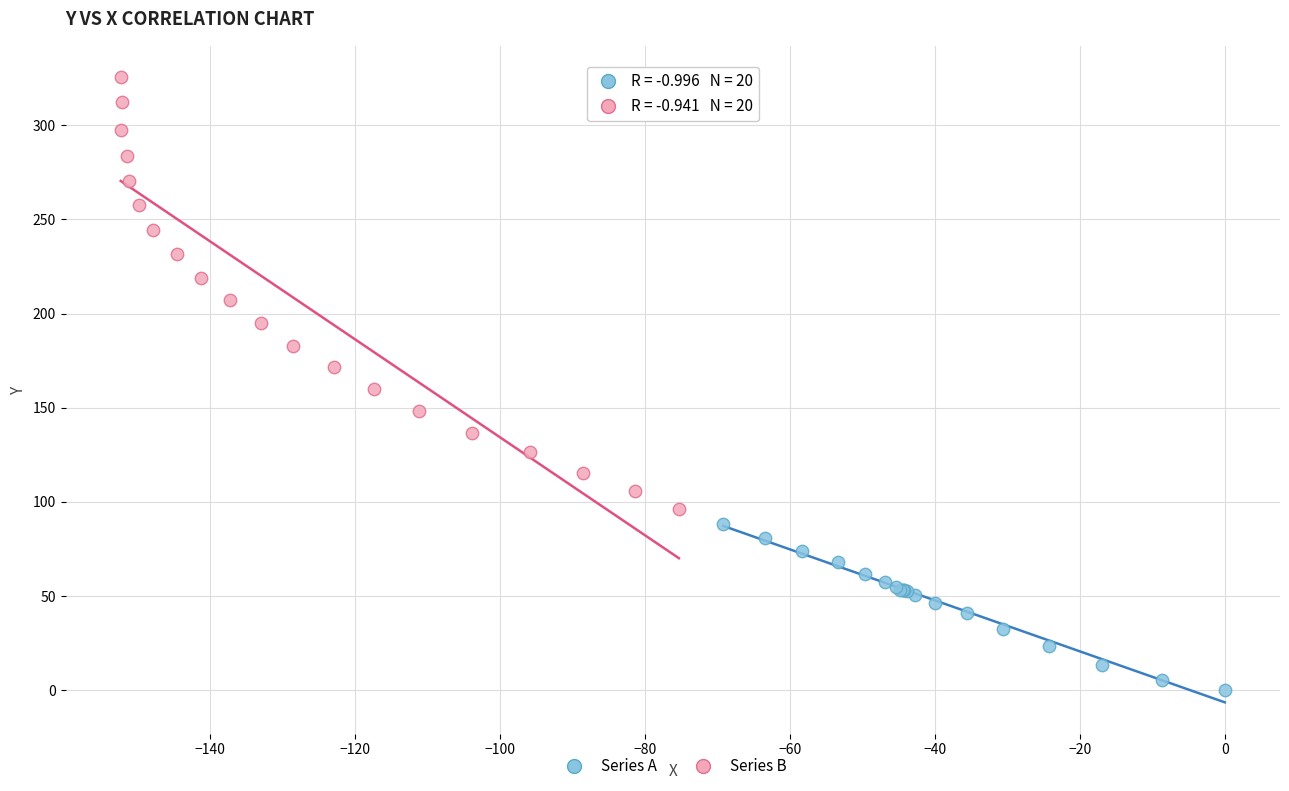

Which series has the widest spread of Y values?

Series B